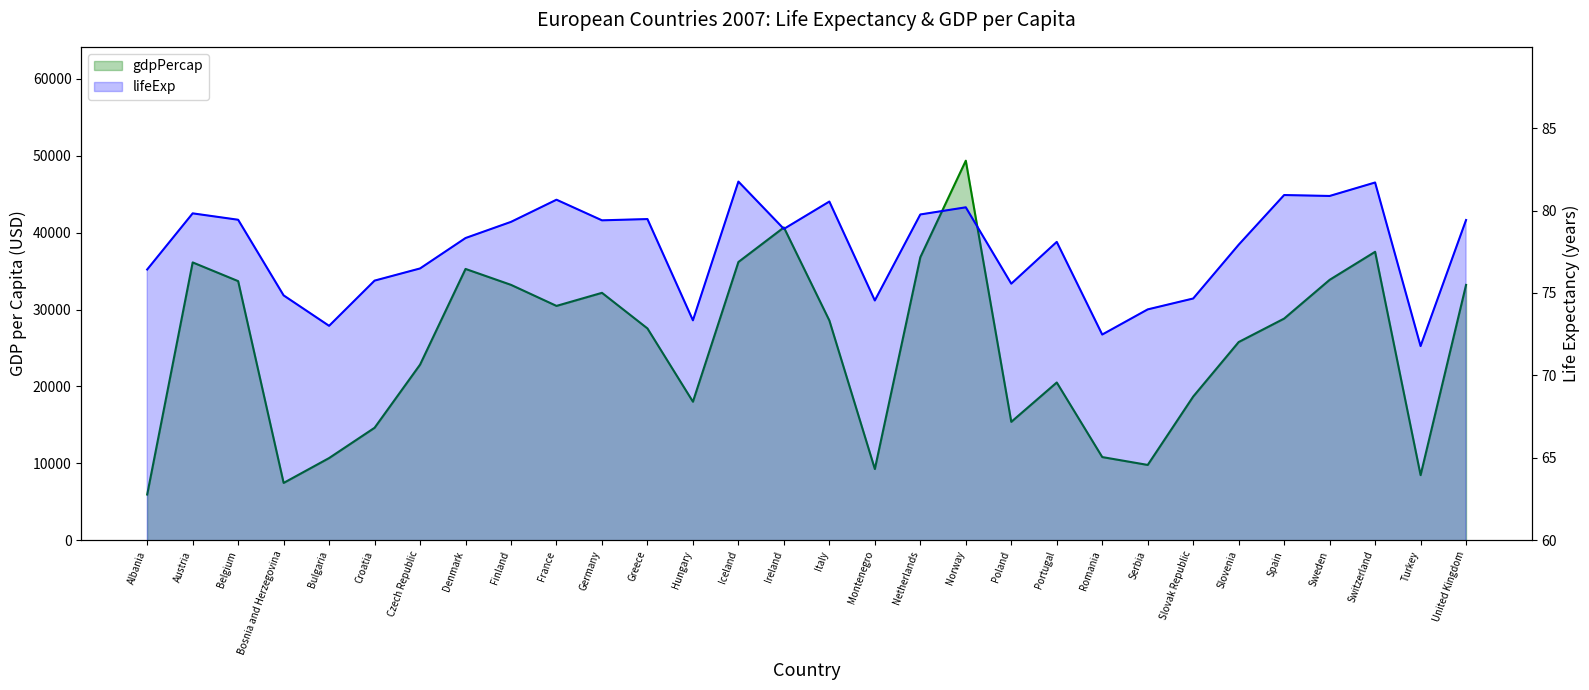

What is the total value across all series at Hungary?

18082.3